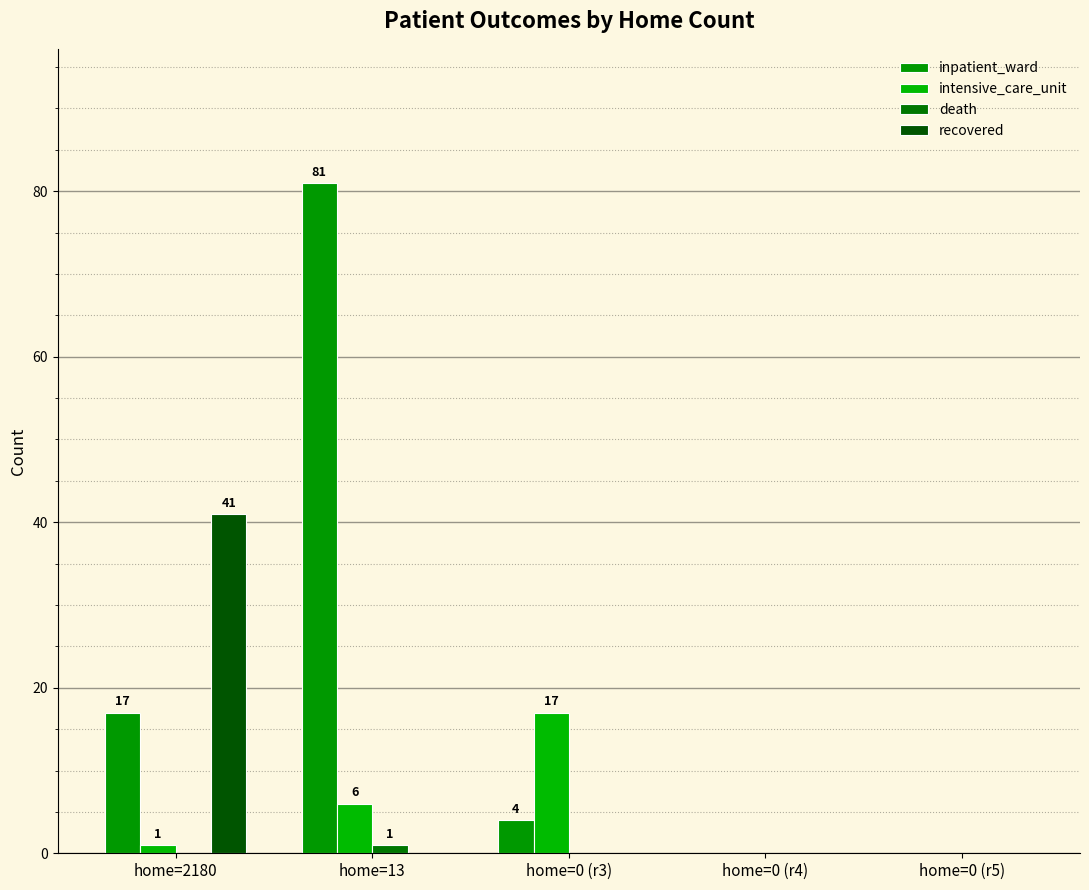

The value of intensive_care_unit at home=0 (r5) is 0. True or false?

True